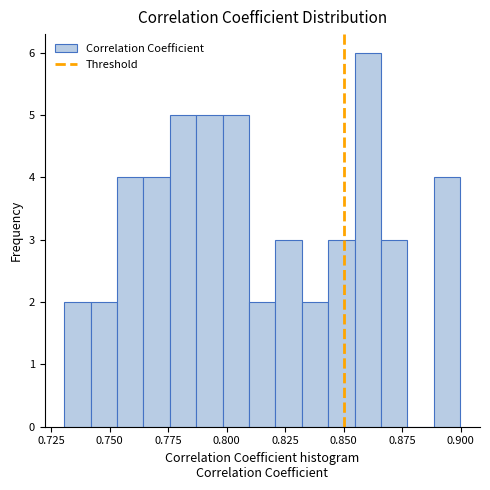

Read against the x-axis, roughly where is the centre of the tallest bar?

0.860